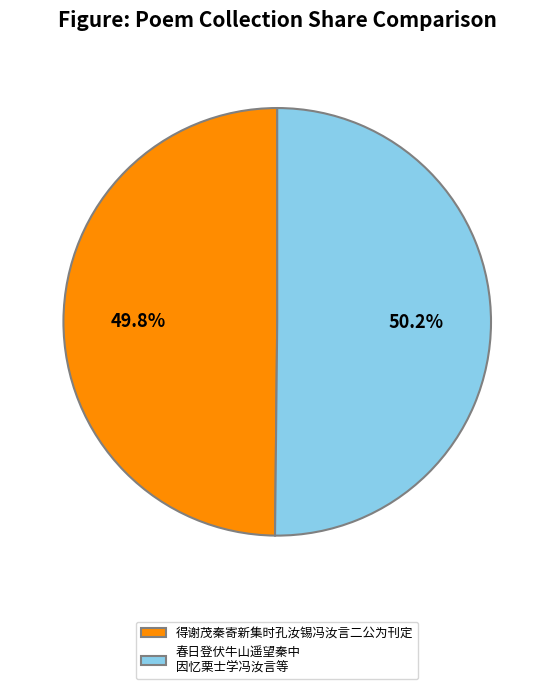

To the nearest percent, what is the average slice percentage?

50%